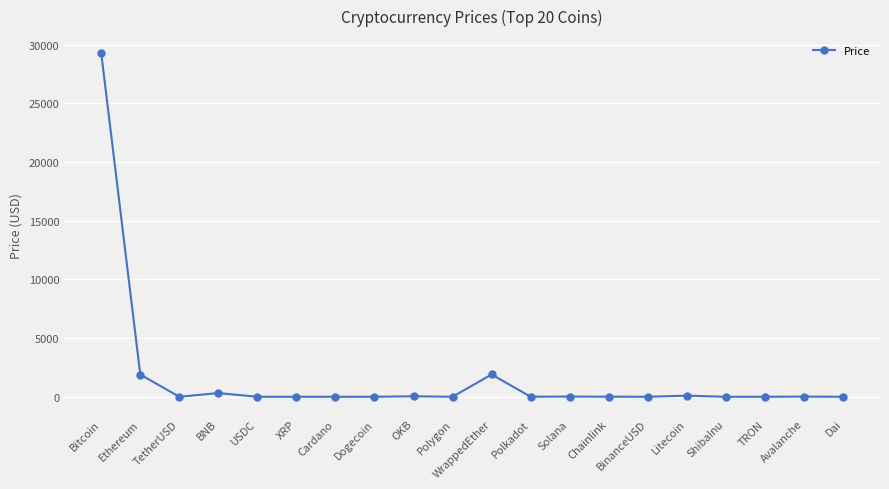

True or false: the data shows 41154.7 at Bitcoin.

False